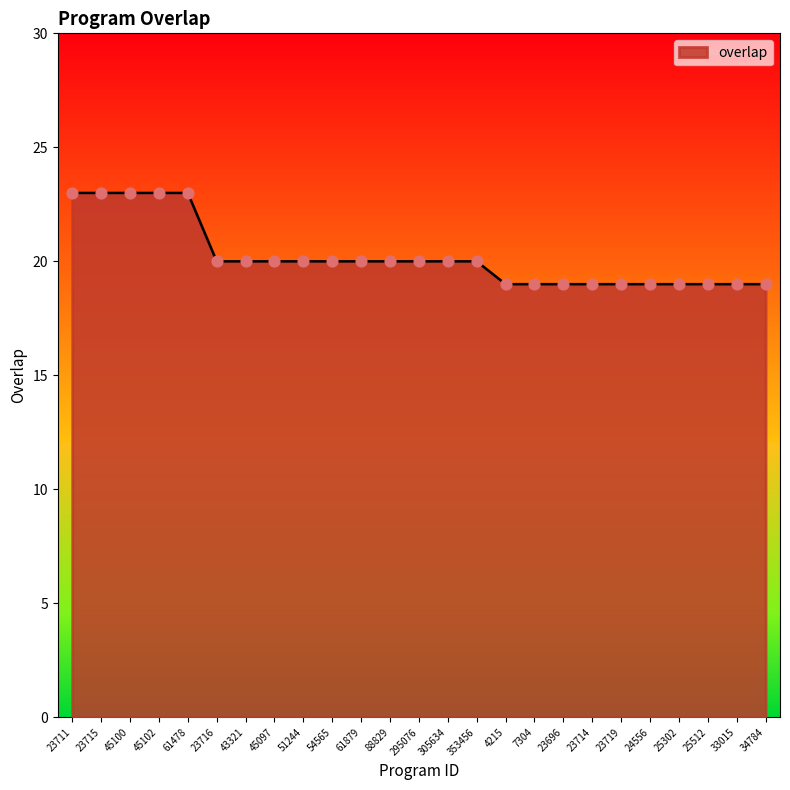

Which has a higher value, 23719 or 45102?

45102